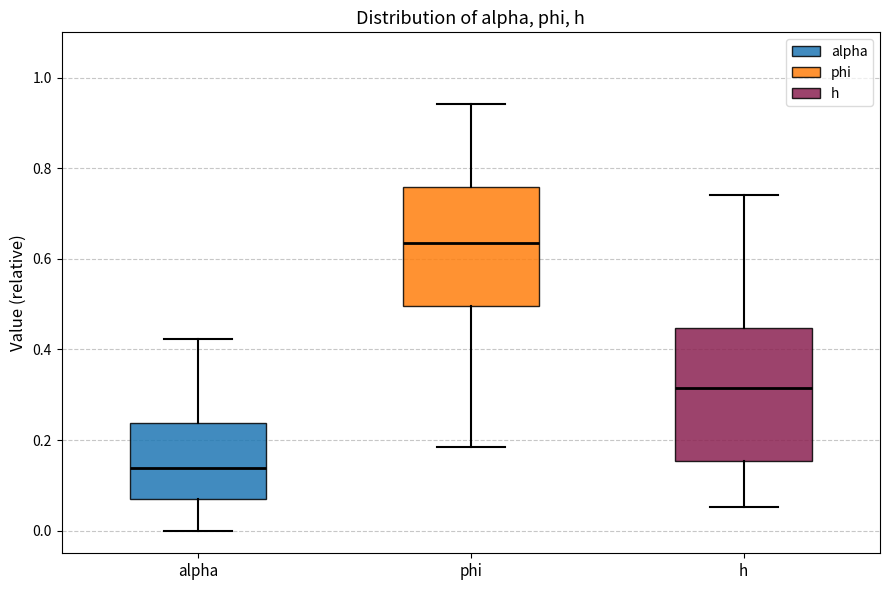

Which box's median line is the highest?

phi